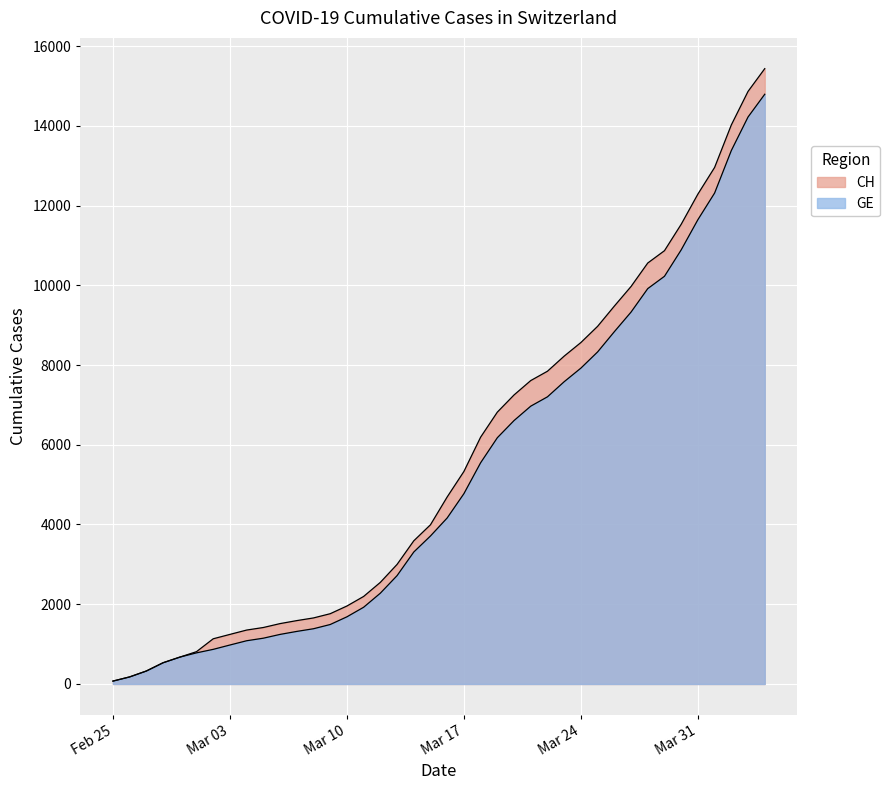

List the labels in order of CH value, smallest first.

2020-02-25, 2020-02-26, 2020-02-27, 2020-02-28, 2020-02-29, 2020-03-01, 2020-03-02, 2020-03-03, 2020-03-04, 2020-03-05, 2020-03-06, 2020-03-07, 2020-03-08, 2020-03-09, 2020-03-10, 2020-03-11, 2020-03-12, 2020-03-13, 2020-03-14, 2020-03-15, 2020-03-16, 2020-03-17, 2020-03-18, 2020-03-19, 2020-03-20, 2020-03-21, 2020-03-22, 2020-03-23, 2020-03-24, 2020-03-25, 2020-03-26, 2020-03-27, 2020-03-28, 2020-03-29, 2020-03-30, 2020-03-31, 2020-04-01, 2020-04-02, 2020-04-03, 2020-04-04